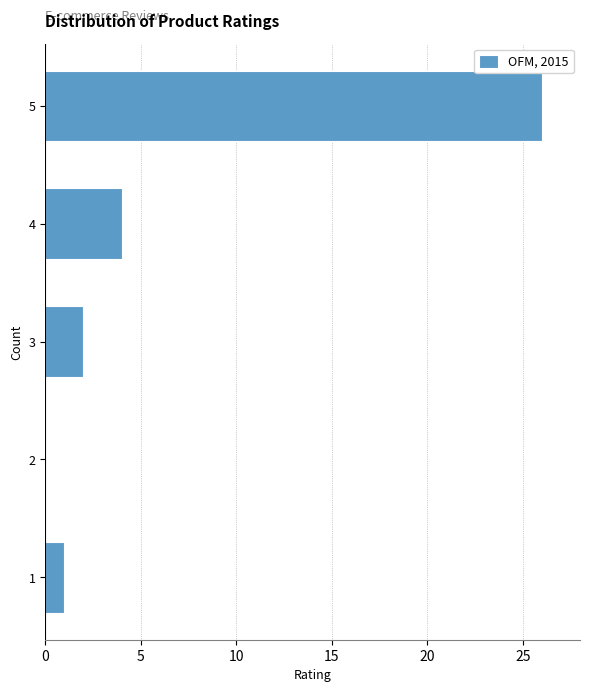

Reading bottom to top, what are all the values shown in this chart?

1=1	2=0	3=2	4=4	5=26